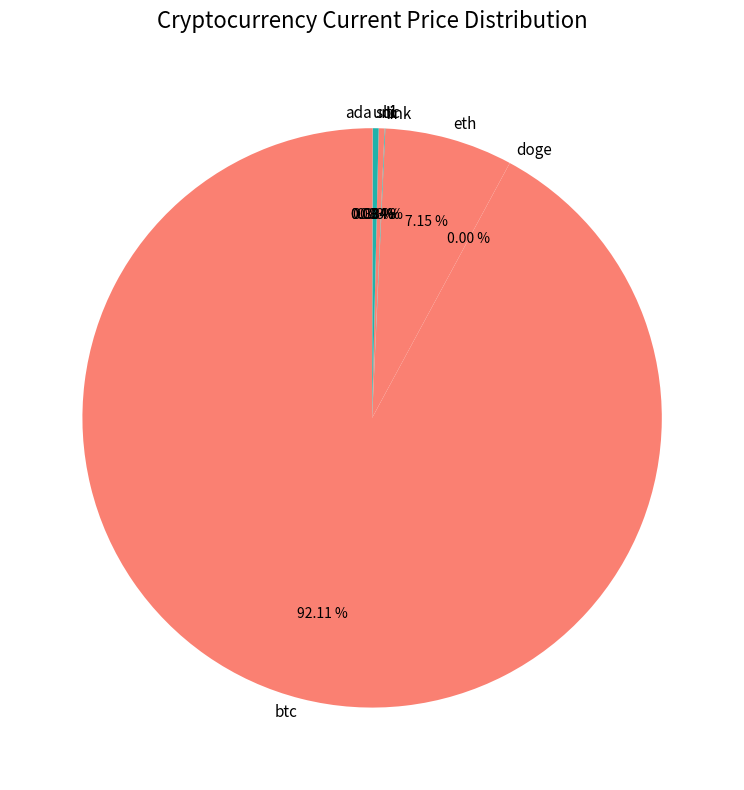

What is the ratio of the value at eth to the value at ltc?

21.8